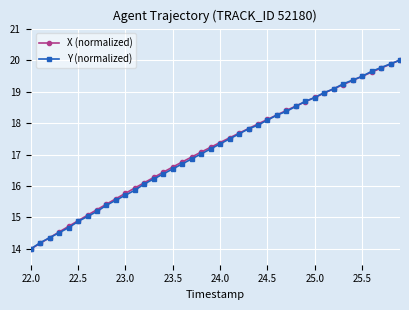

What is the value of the Y (normalized) point at the 7th from the left?

15.0